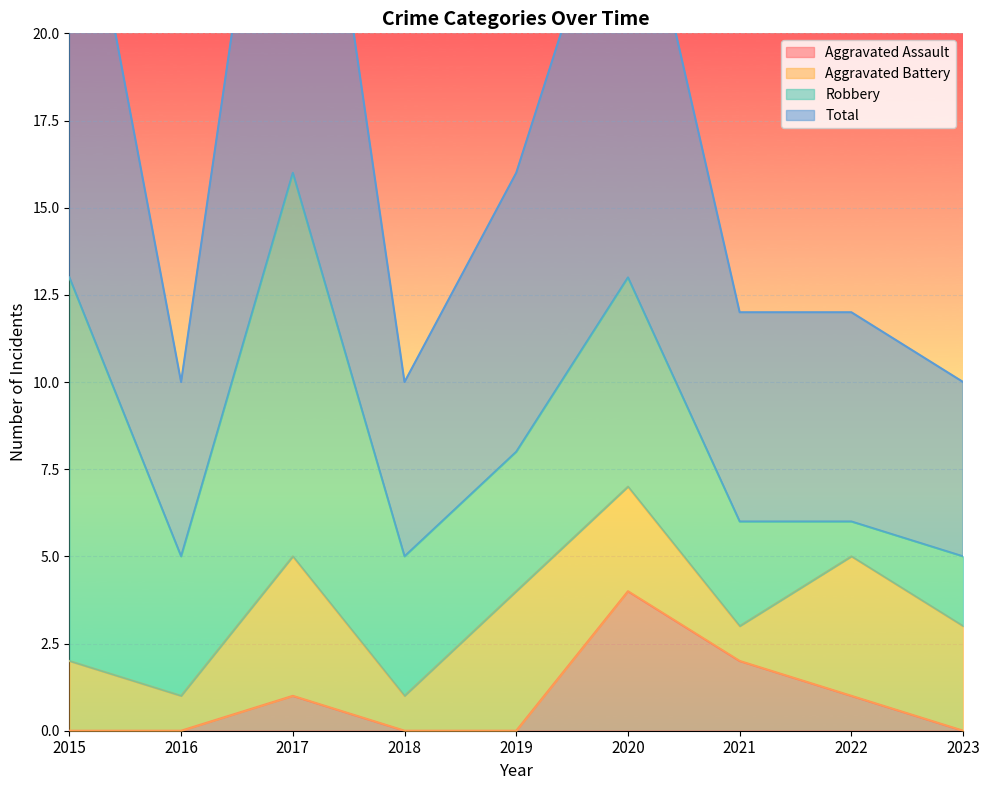

Count the number of categories in the chart.

9